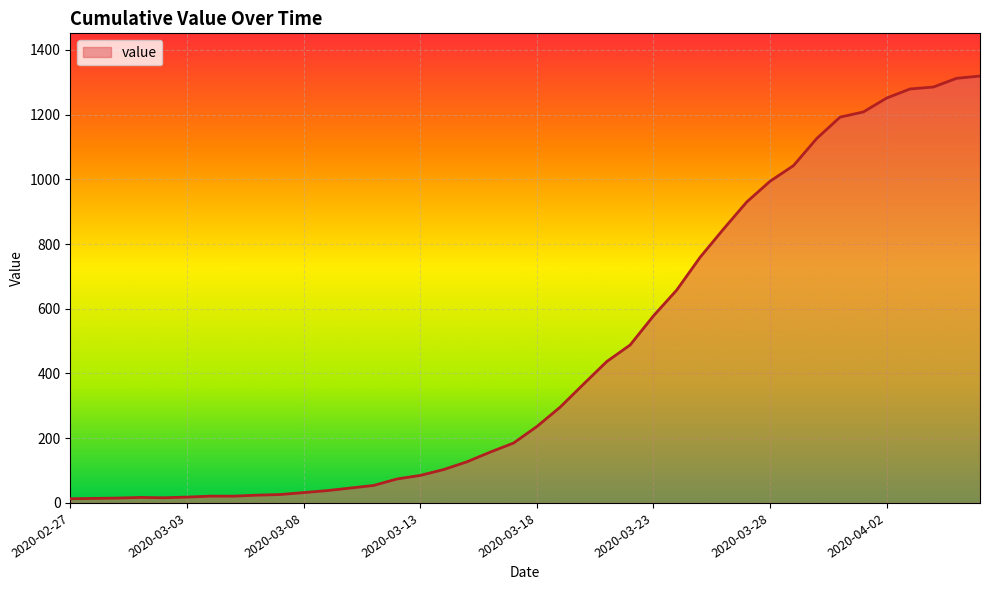

What is the difference between the maximum and minimum values?

1306